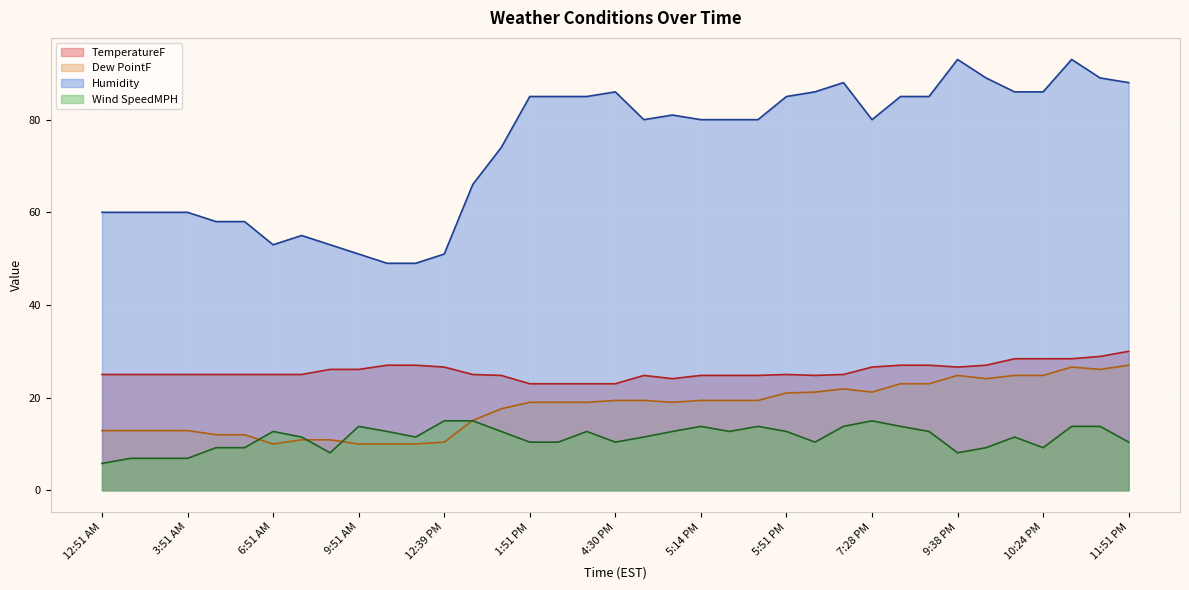

At how many categories does at least one series exceed 17?

37